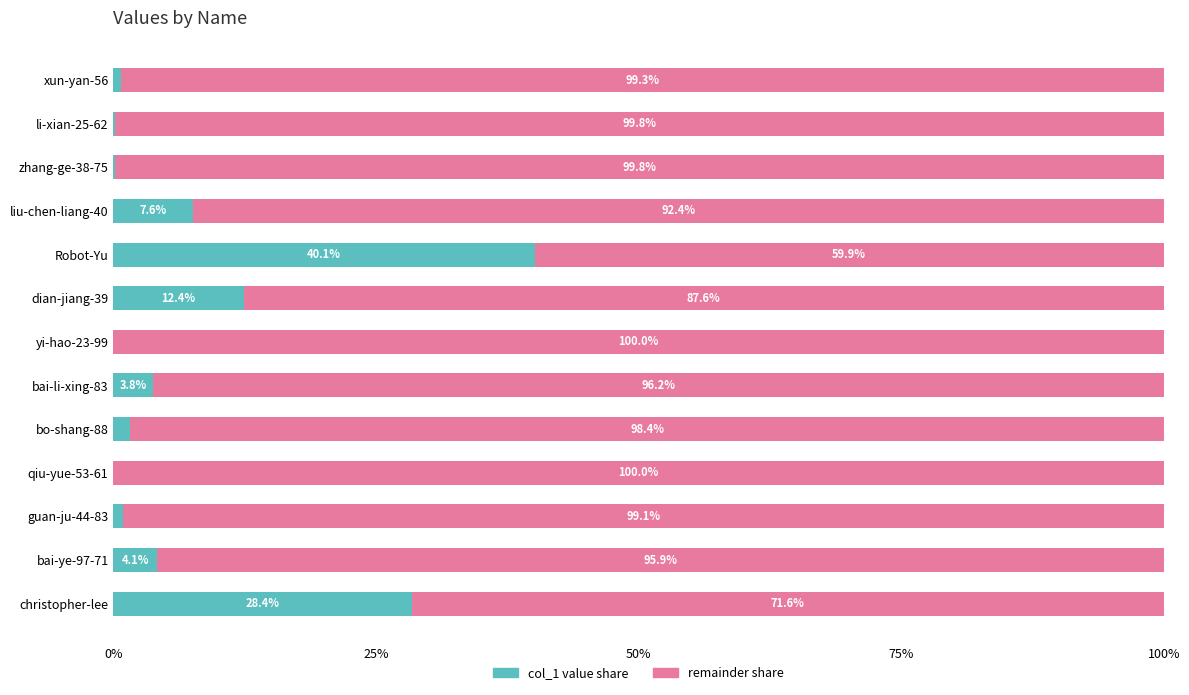

What is the total value across all series at liu-chen-liang-40?

100.0